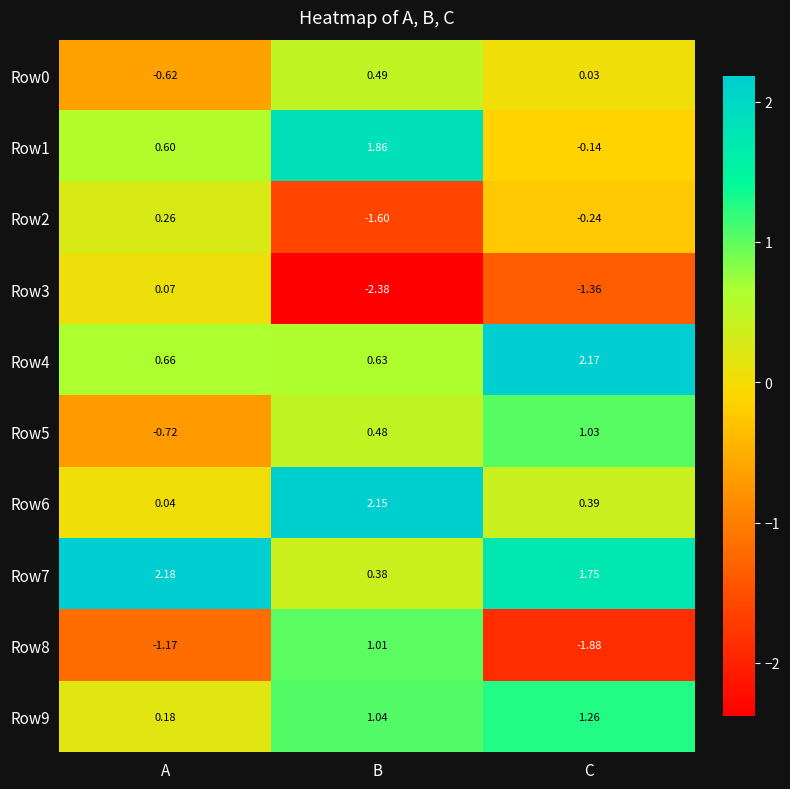

Which series has the widest spread of values?

Row8